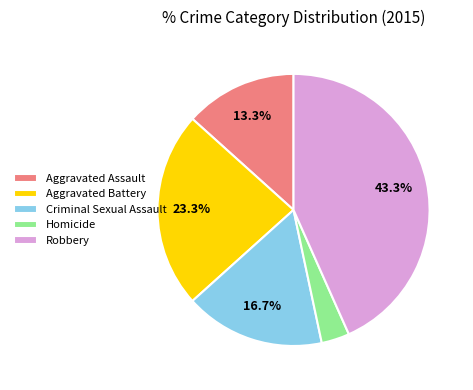

How many segments does this pie chart have?

5